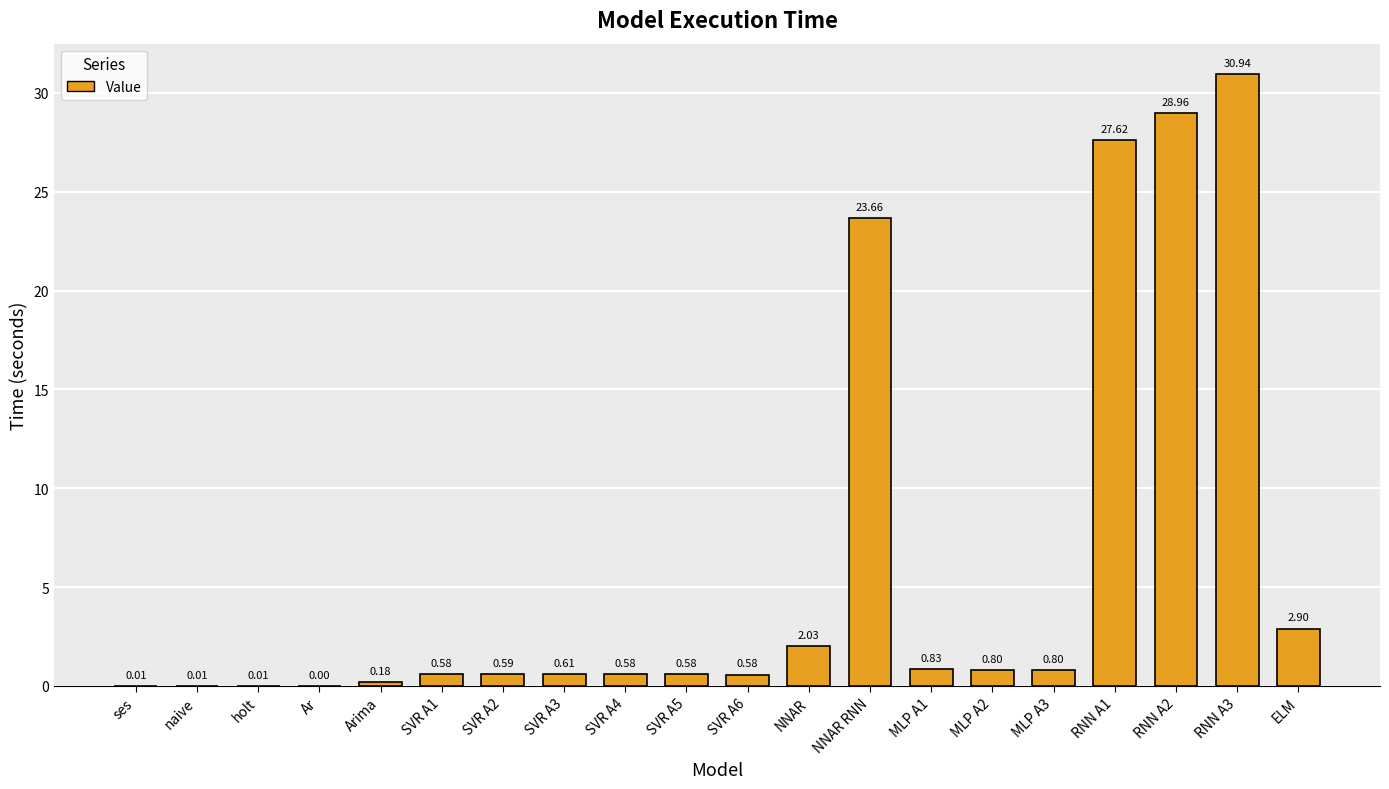

What is the sum of the values at SVR A5 and MLP A2?

1.4